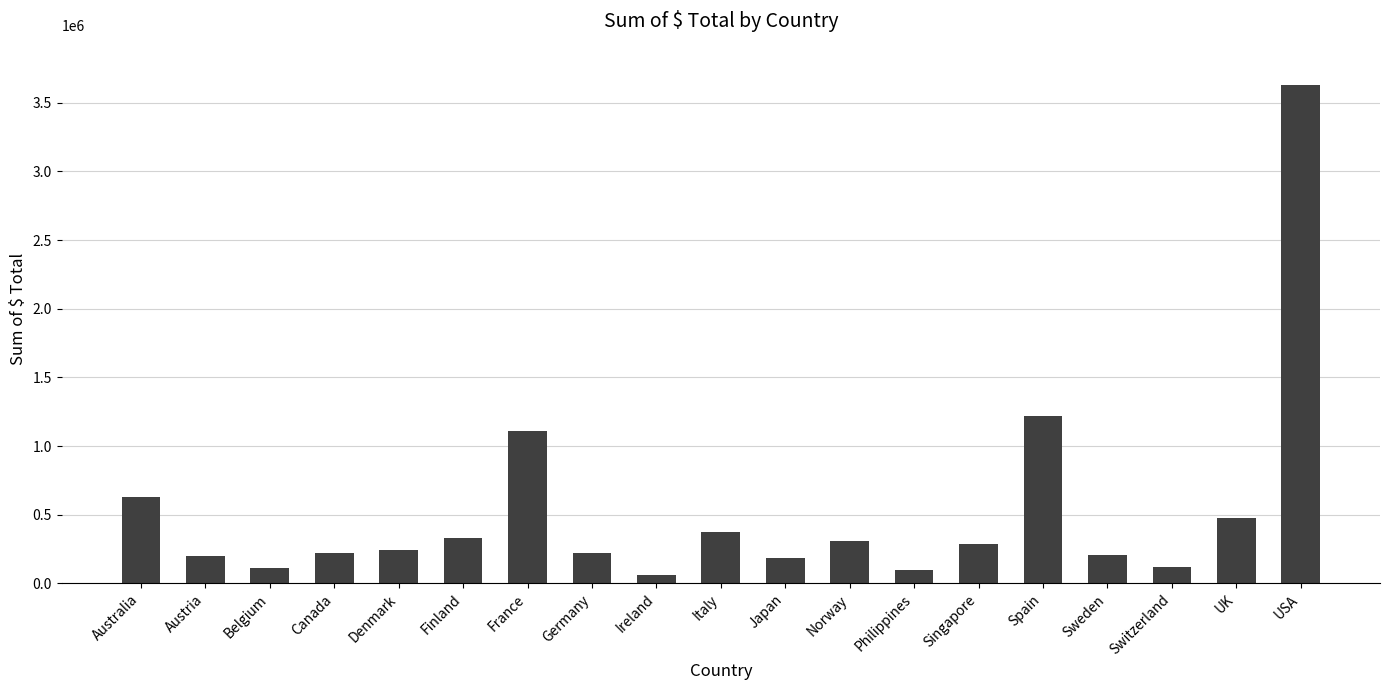

Between Denmark and Switzerland, which is larger?

Denmark